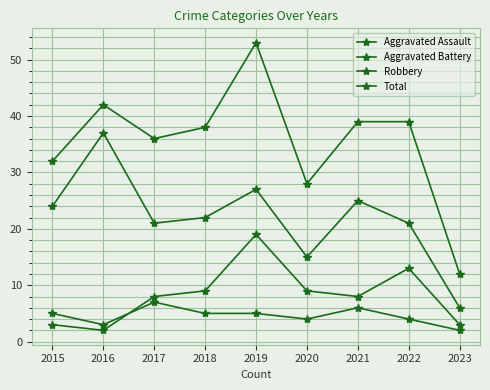

Which series changed the most between 2017 and 2018?

Aggravated Assault